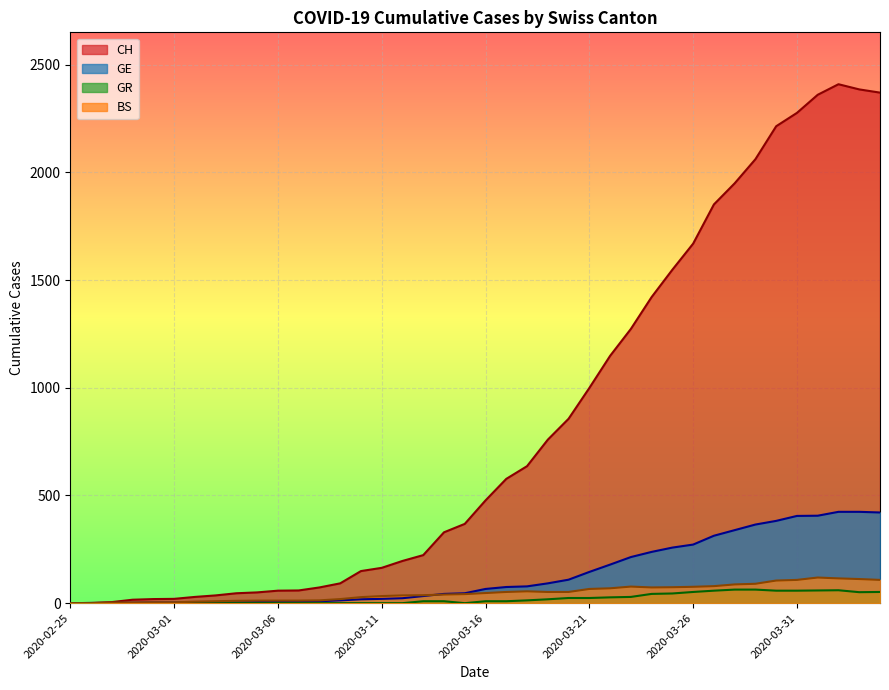

What is the label of the 39th point from the right?

2020-02-26